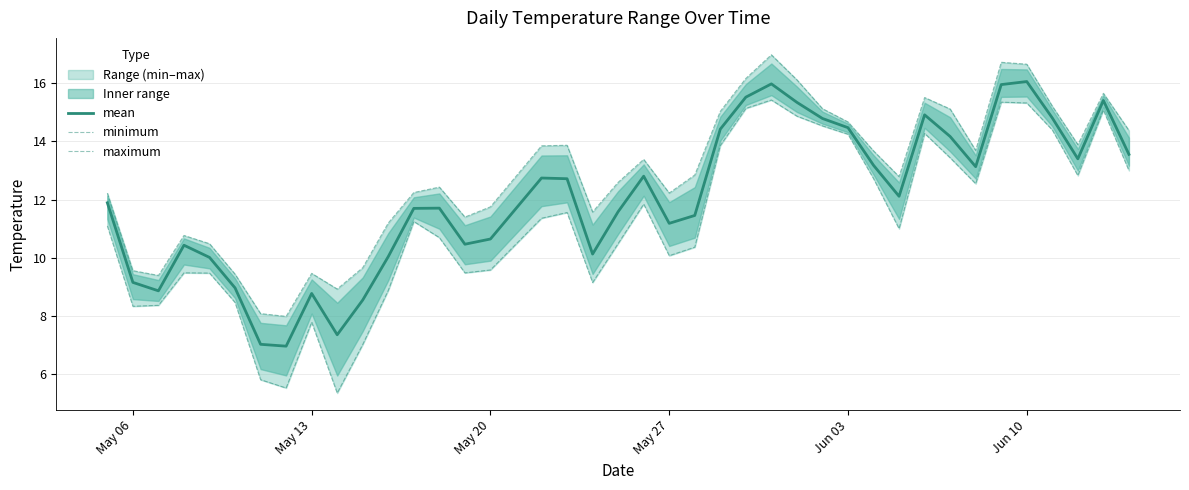

What is the minimum value for mean?

7.0